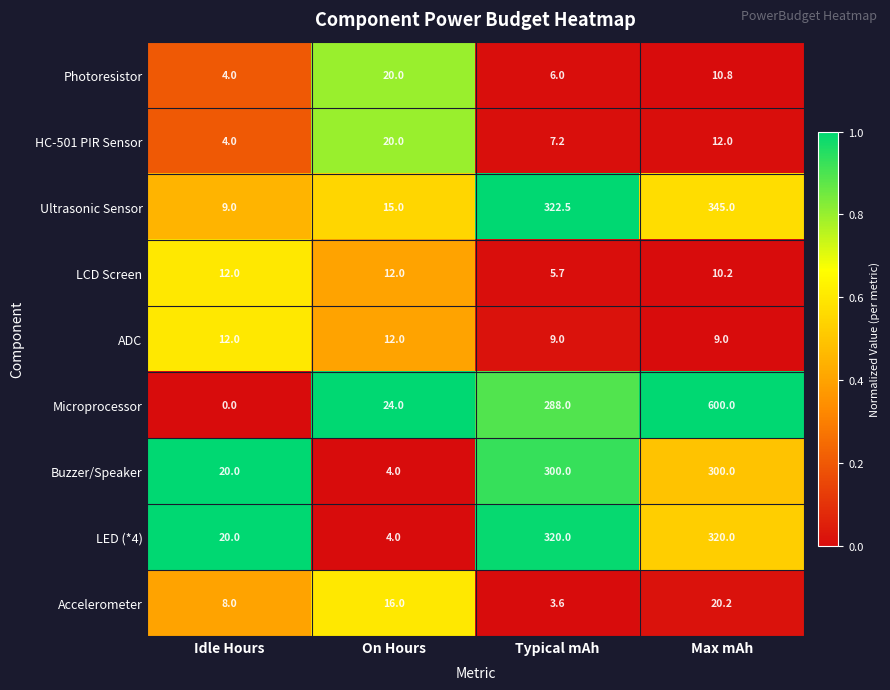

Which series changed the most between On Hours and Typical mAh?

LED (*4)